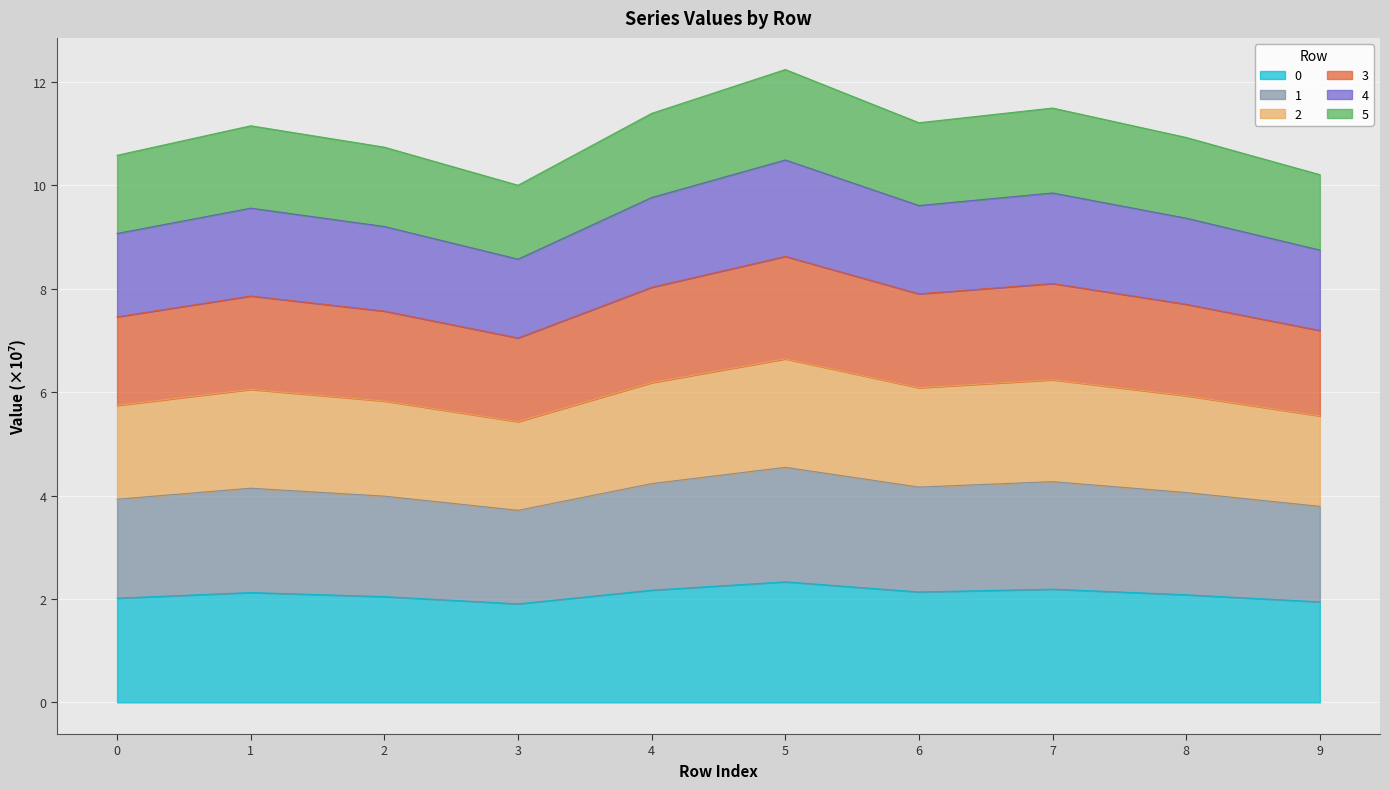

Is it true that 4 equals 2.0 at 3?

False